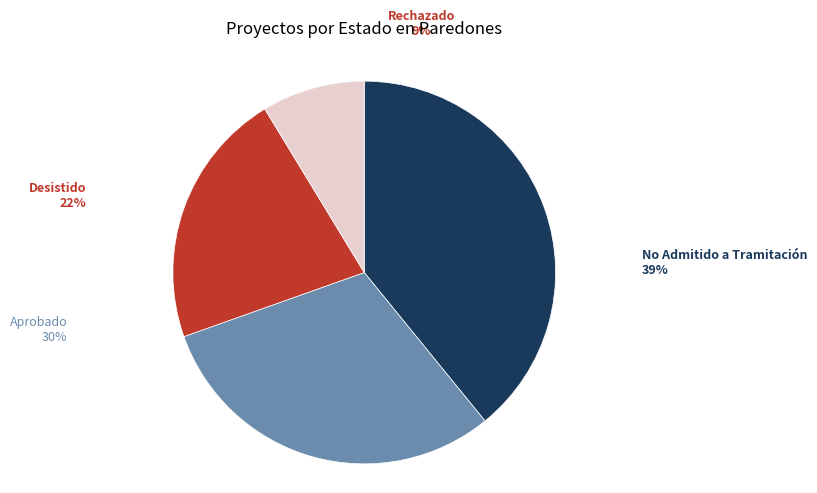

The No Admitido a Tramitación slice represents 50% of the pie. True or false?

False